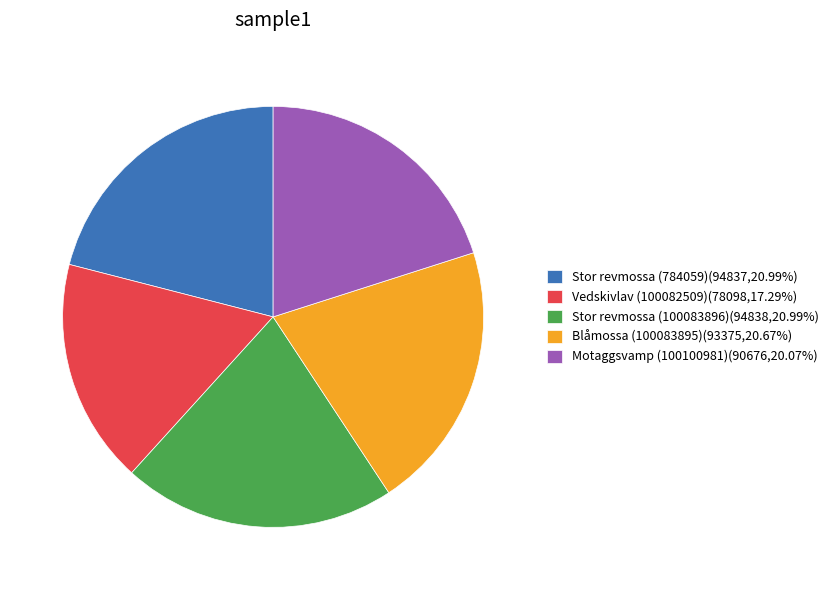

How many segments does this pie chart have?

5